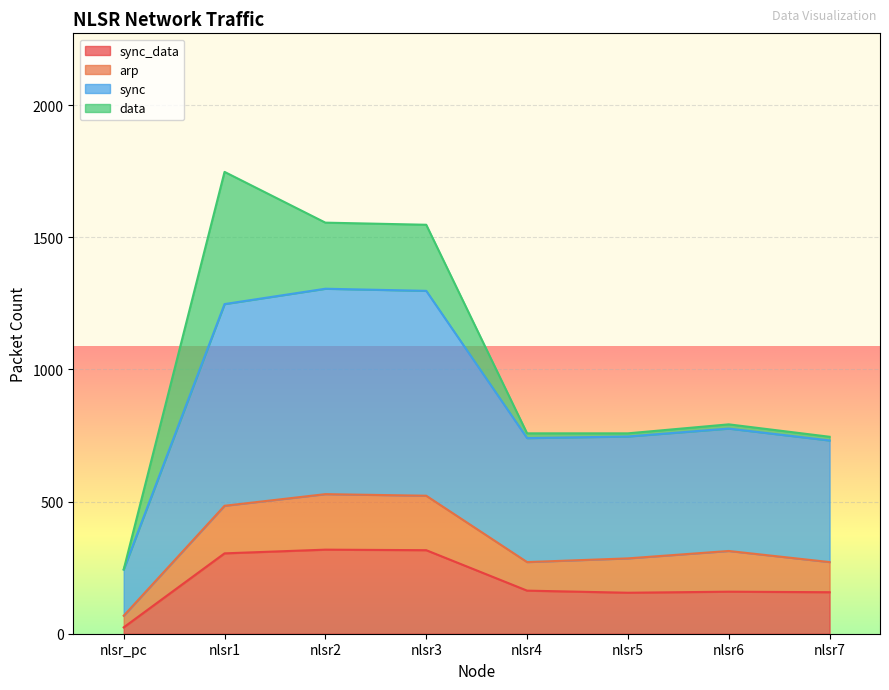

At which label is arp closest to 298?

nlsr5